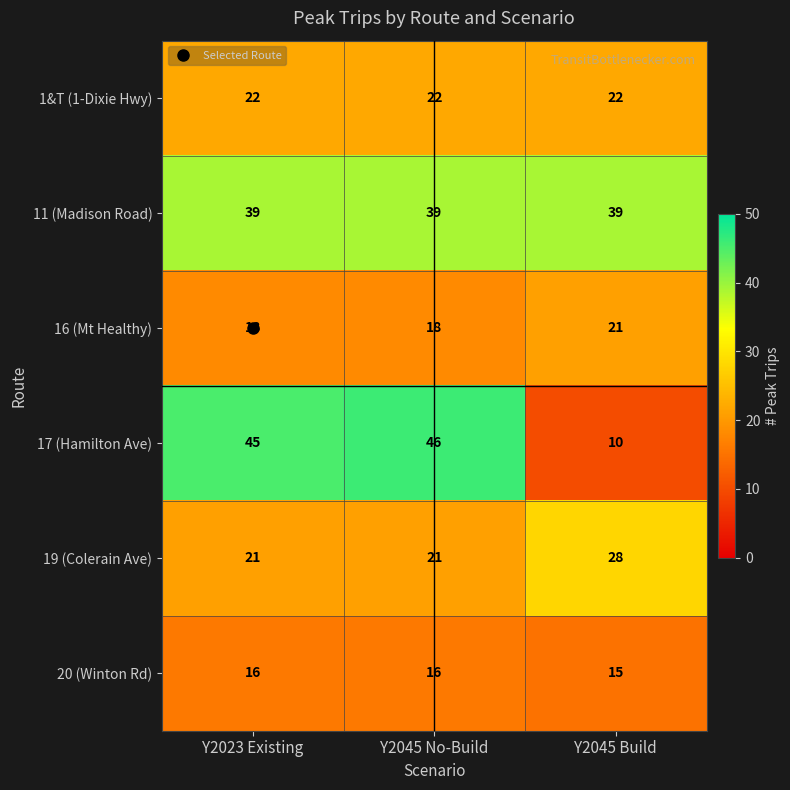

How many data points does each series have?

3